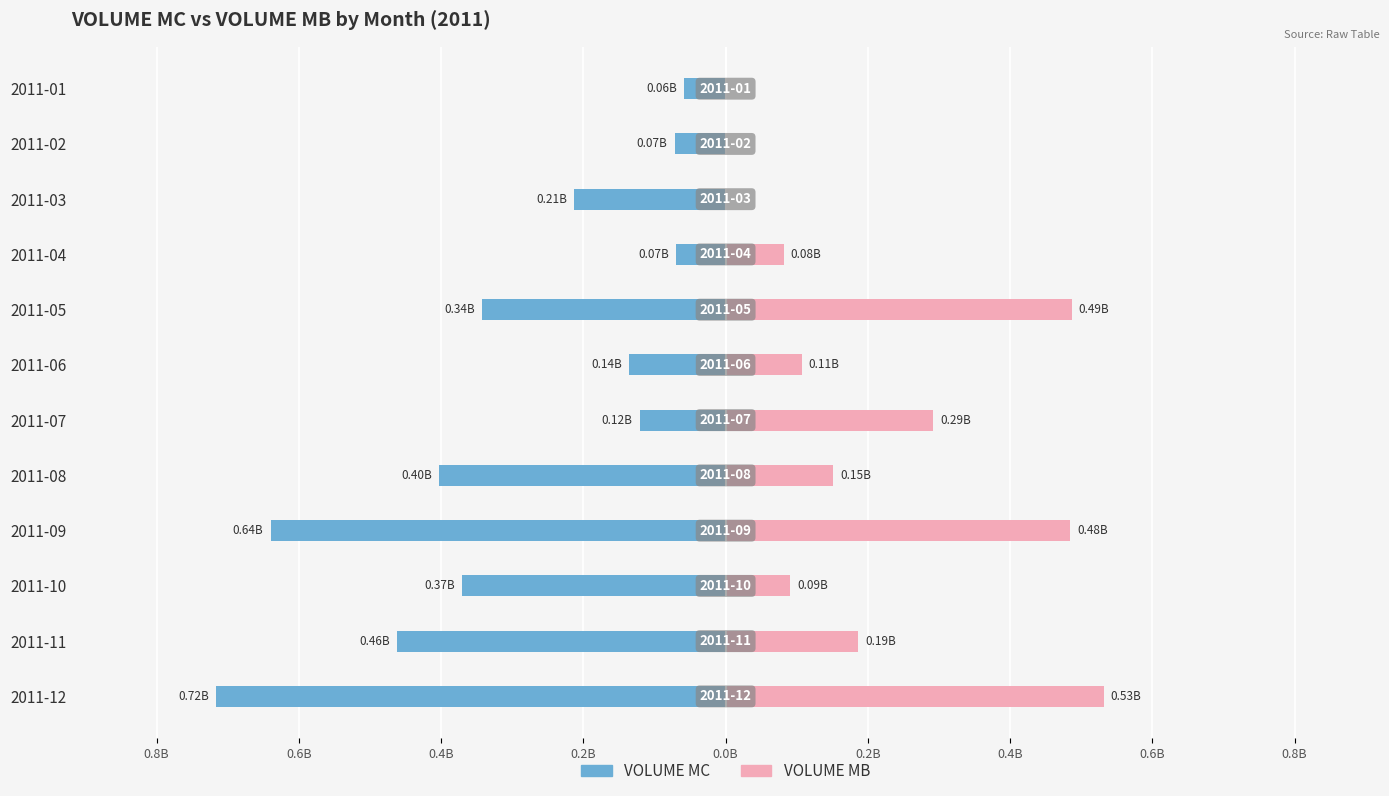

What is the difference between the maximum and second lowest values in the VOLUME MC series?

0.6